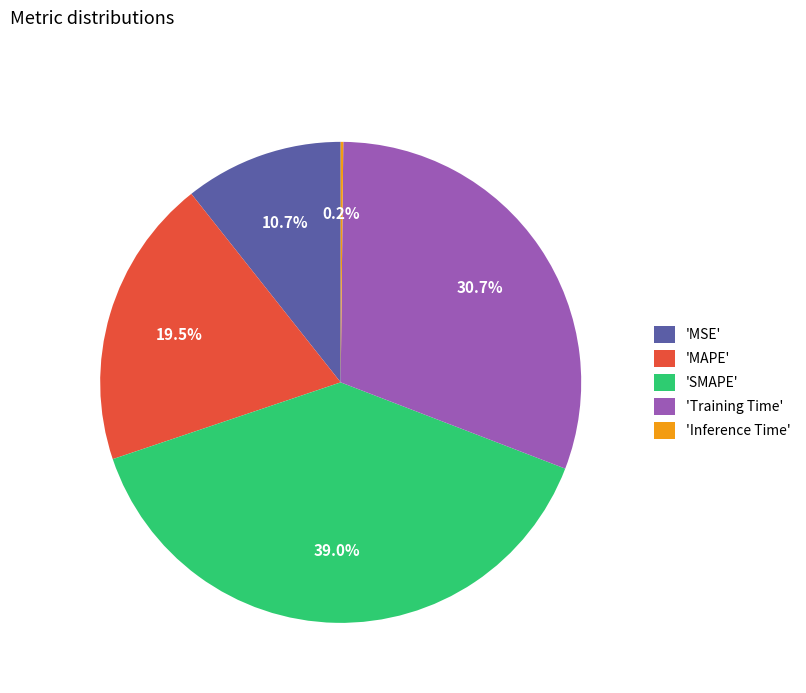

Which has a higher value, 'MAPE' or 'SMAPE'?

'SMAPE'